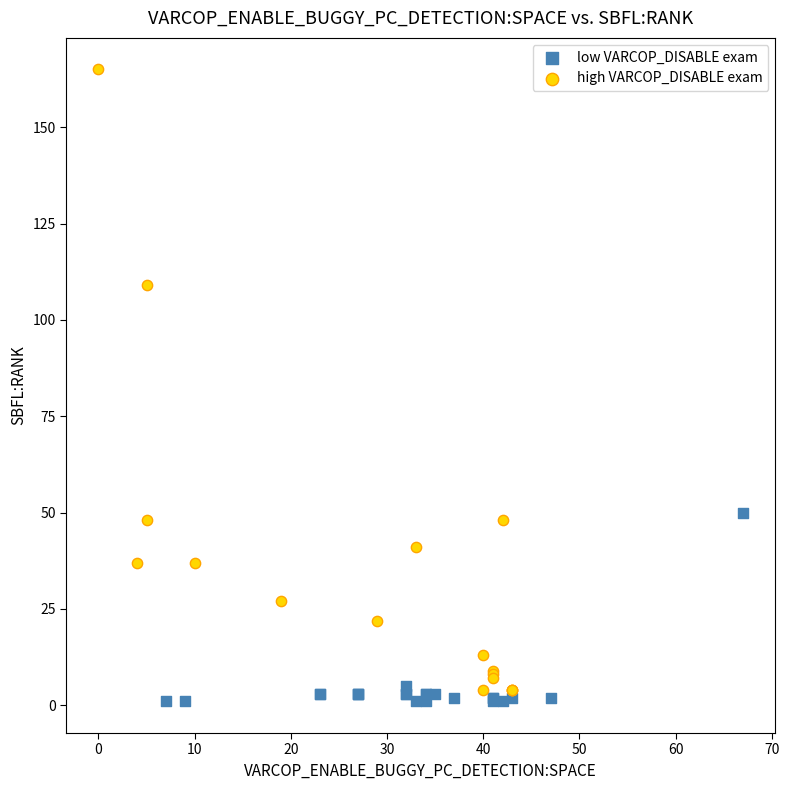

Which series contains the highest Y value?

high VARCOP_DISABLE exam